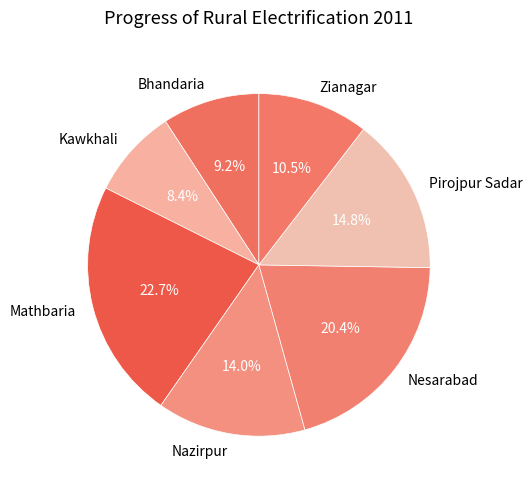

To the nearest percent, what portion does Kawkhali represent?

8%